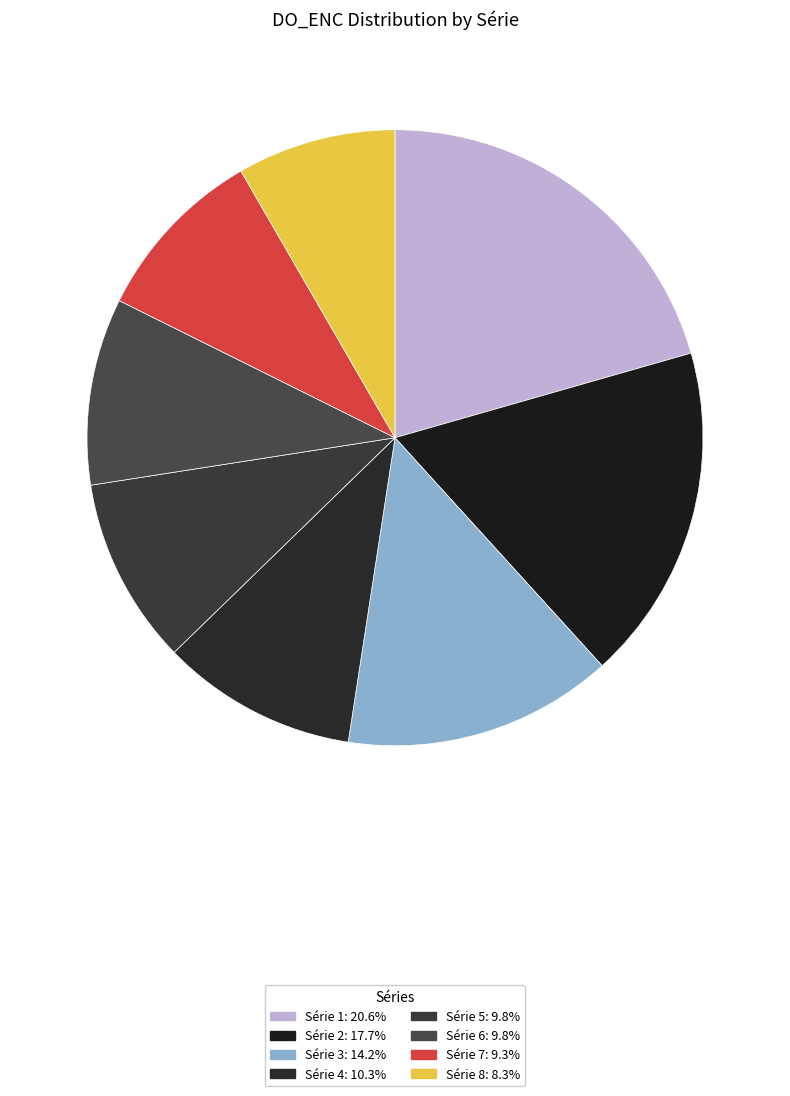

Is there any slice that represents more than half of the pie?

No